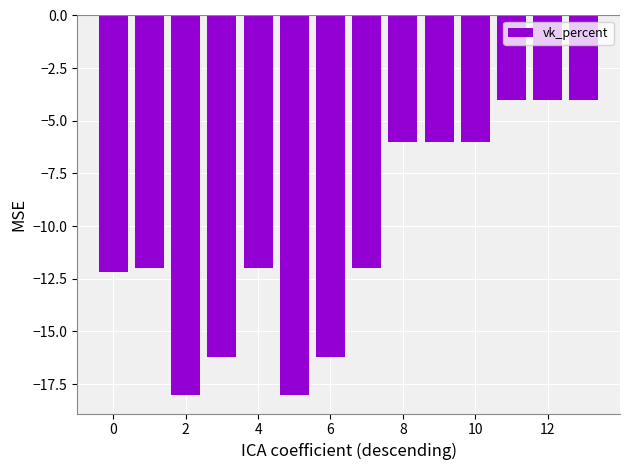

What is the smallest value displayed?

-18.0